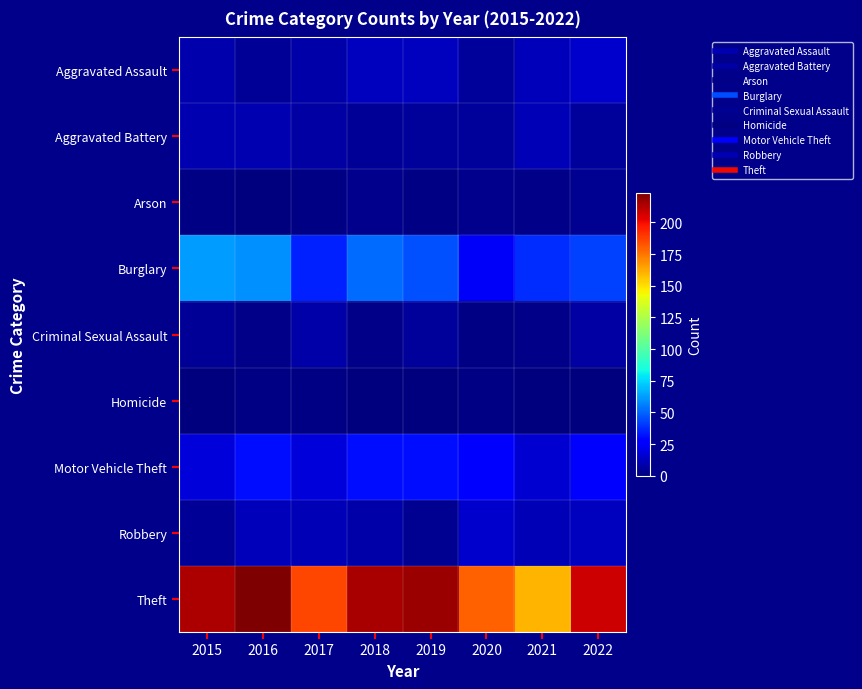

At 2021, list the series in order from largest to smallest.

Theft, Burglary, Motor Vehicle Theft, Aggravated Assault, Aggravated Battery, Robbery, Arson, Criminal Sexual Assault, Homicide